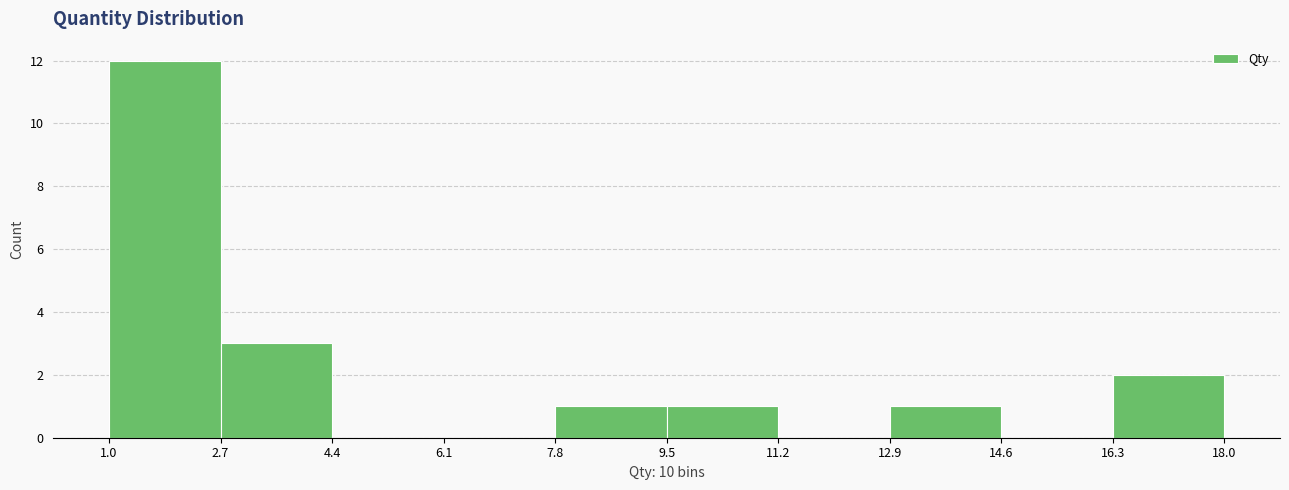

What is the height of the bar covering 2.7 to 4.4 on the x-axis? The values are not printed on the chart, so give them approximately, as read against the axis.

3